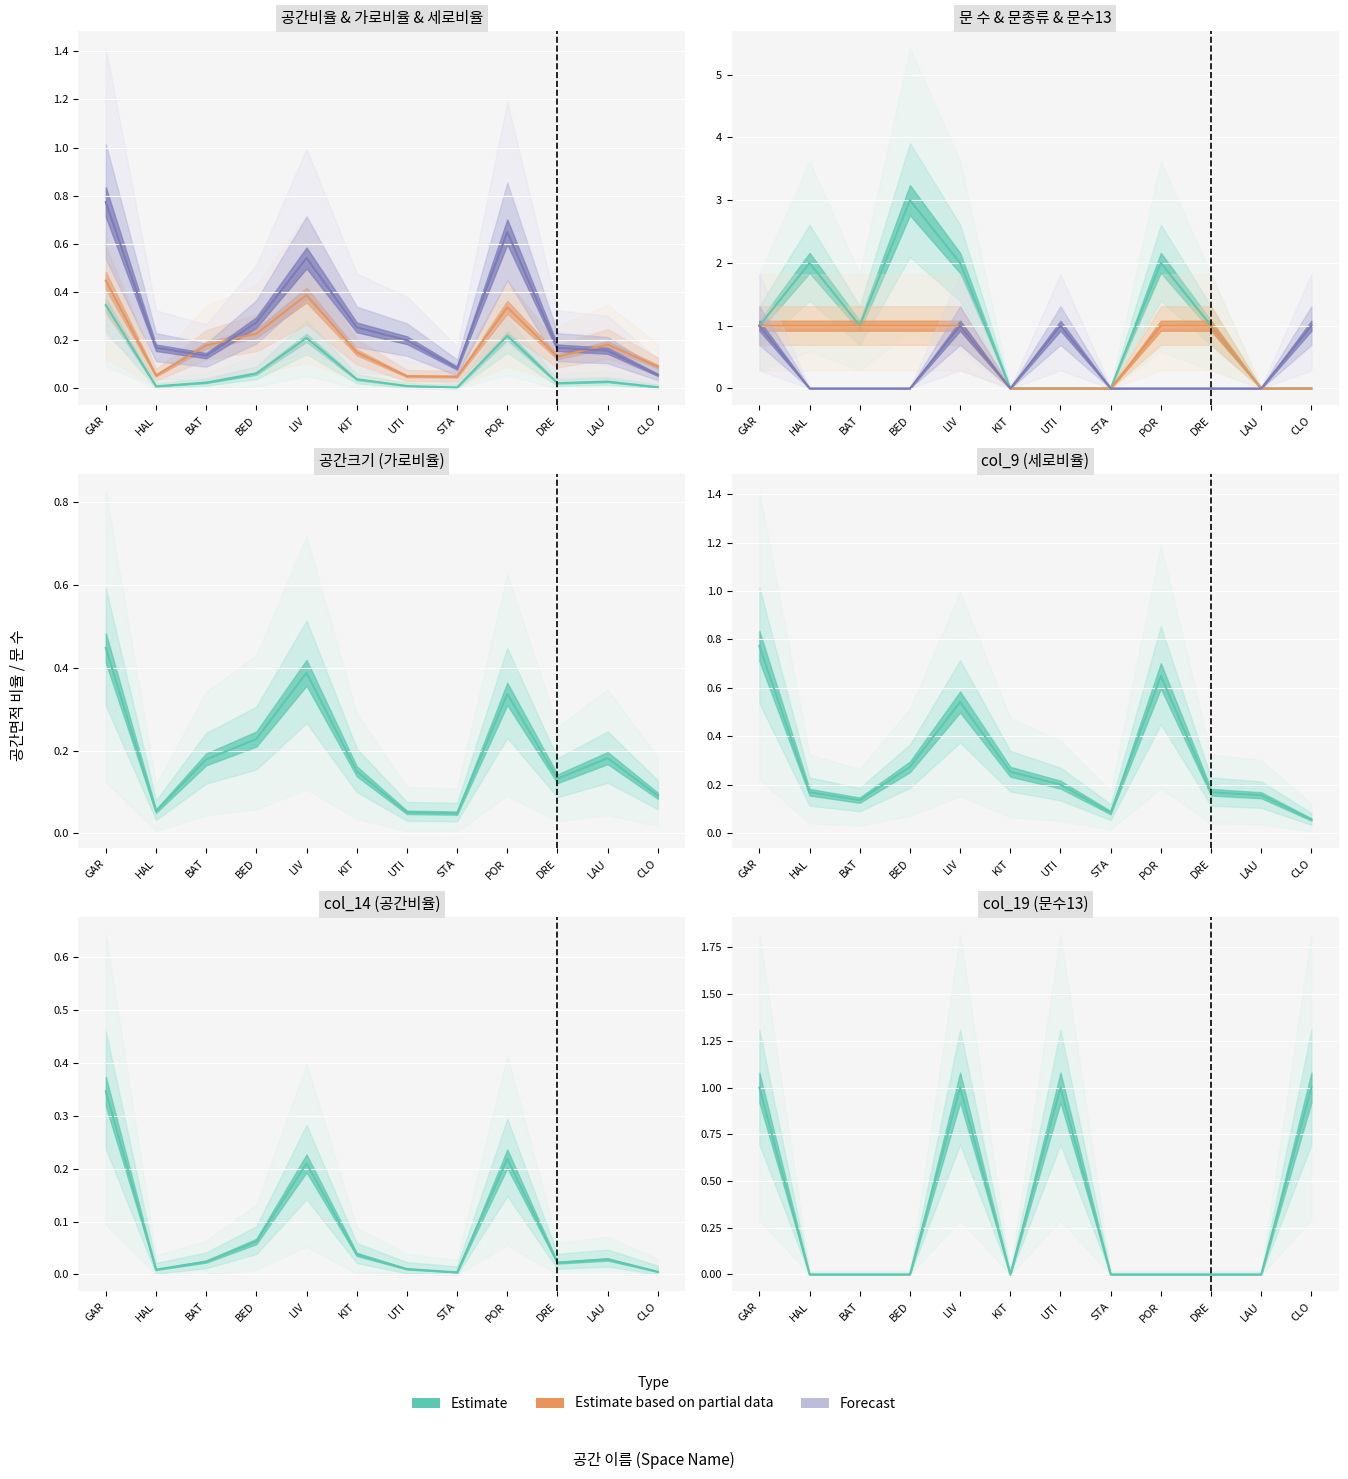

Reading right to left, transcribe all the data shown in this chart.

col_14 (공간비율): 0.0	0.0	0.0	0.2	0.0	0.0	0.0	0.2	0.1	0.0	0.0	0.3
공간크기 (가로비율): 0.1	0.2	0.1	0.3	0.0	0.1	0.1	0.4	0.2	0.2	0.1	0.4
col_9 (세로비율): 0.1	0.2	0.2	0.6	0.1	0.2	0.3	0.5	0.3	0.1	0.2	0.8
col_18 (문 수): 0.0	0.0	1.0	2.0	0.0	0.0	0.0	2.0	3.0	1.0	2.0	1.0
문 (종류12): 0.0	0.0	1.0	1.0	0.0	0.0	0.0	1.0	1.0	1.0	1.0	1.0
col_19 (문수13): 1.0	0.0	0.0	0.0	0.0	1.0	0.0	1.0	0.0	0.0	0.0	1.0